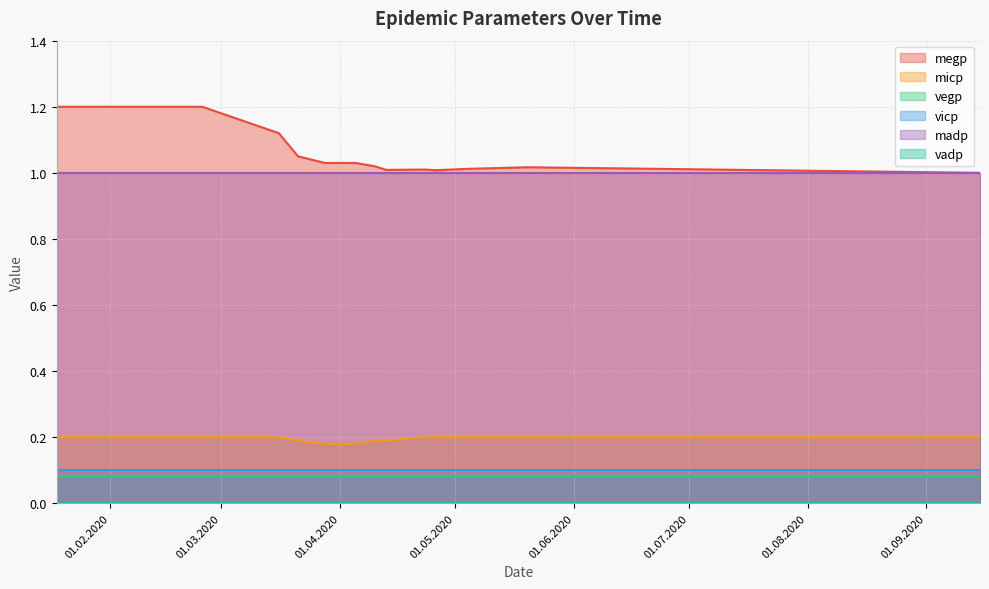

True or false: madp and vicp intersect in this chart.

False